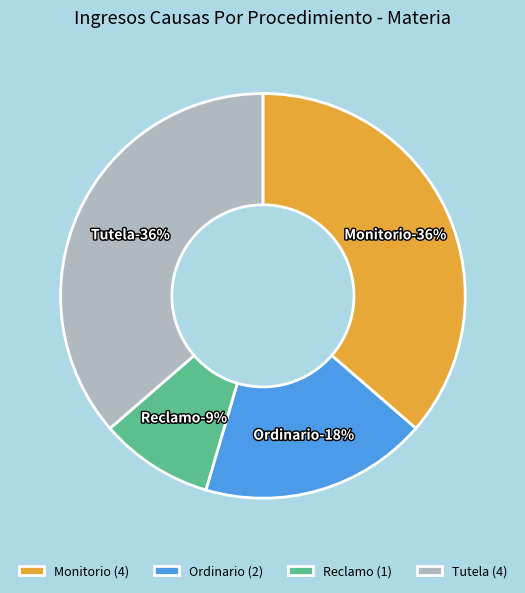

To the nearest percent, what percentage of the pie is Reclamo?

9%